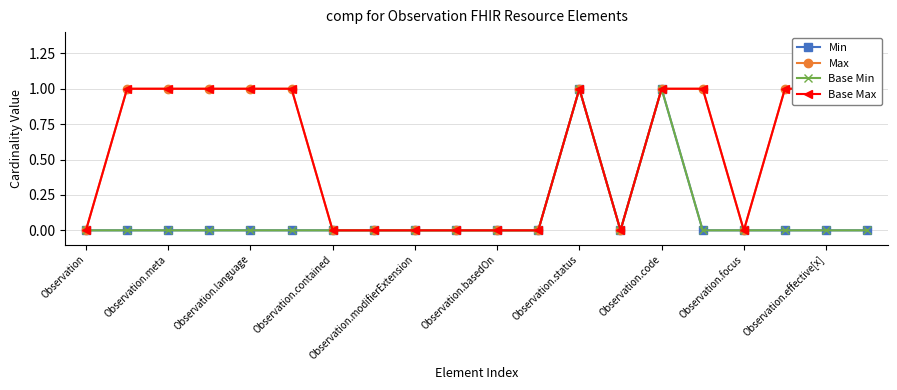

Count the Base Max values in the range 0 to 1.

20